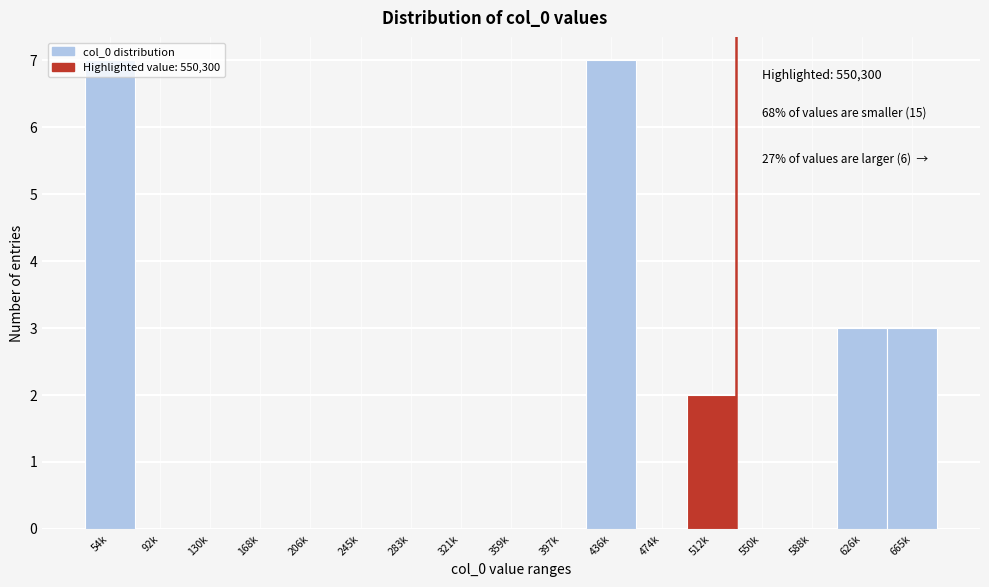

The value at 626k is 3. True or false?

True